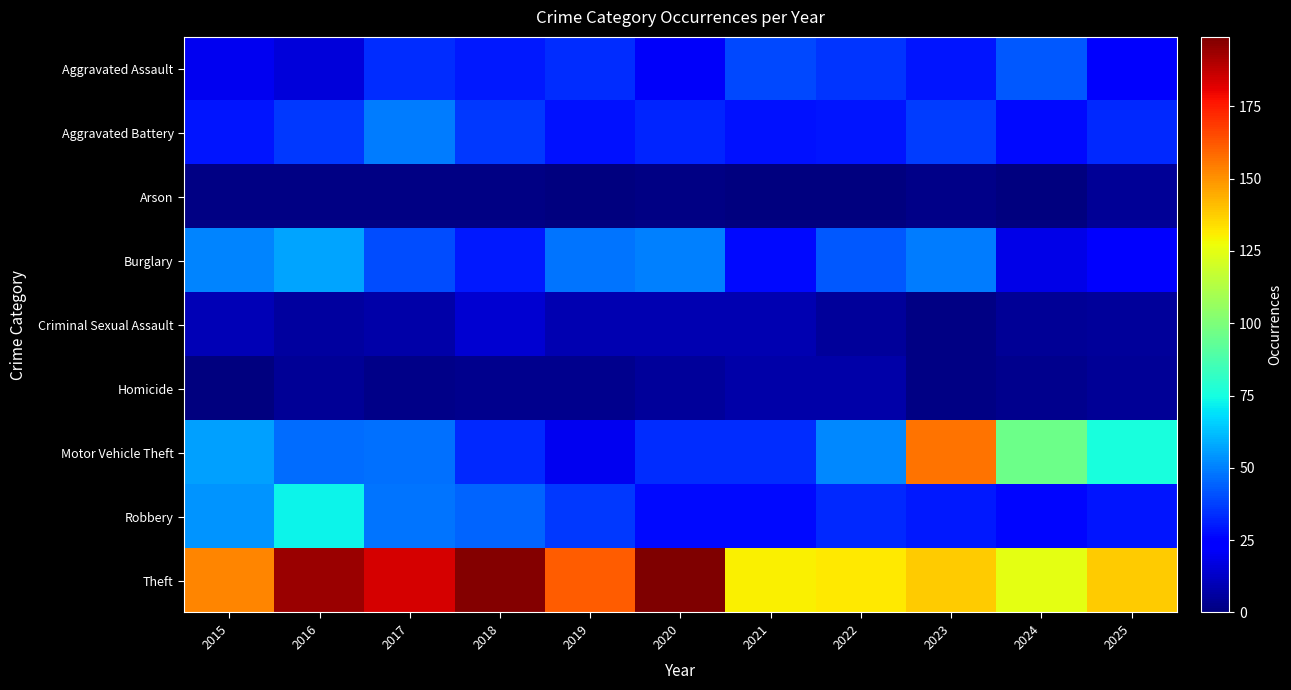

Which series has the largest total across all categories?

Theft